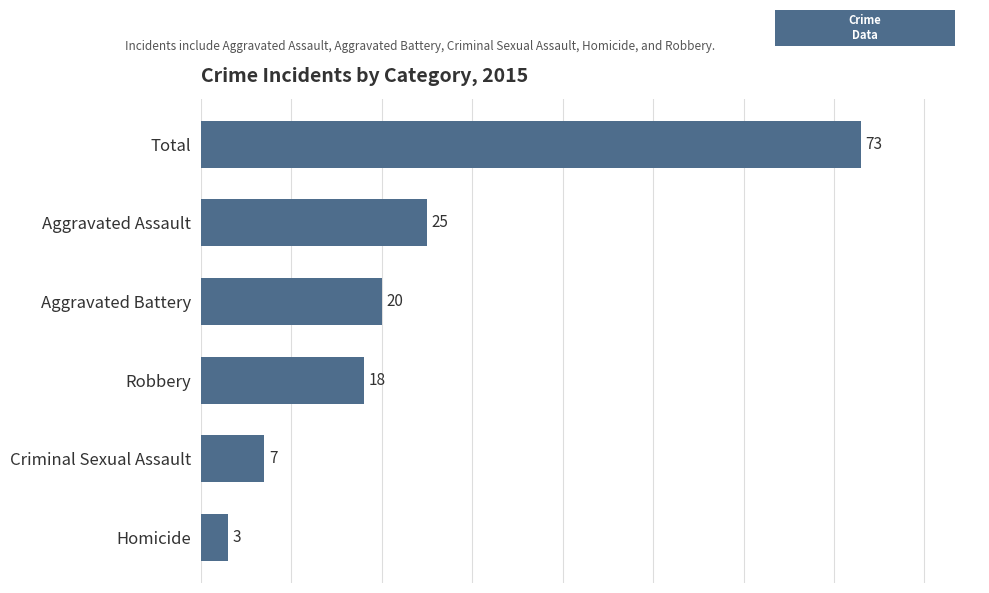

Does the chart contain any negative values?

No